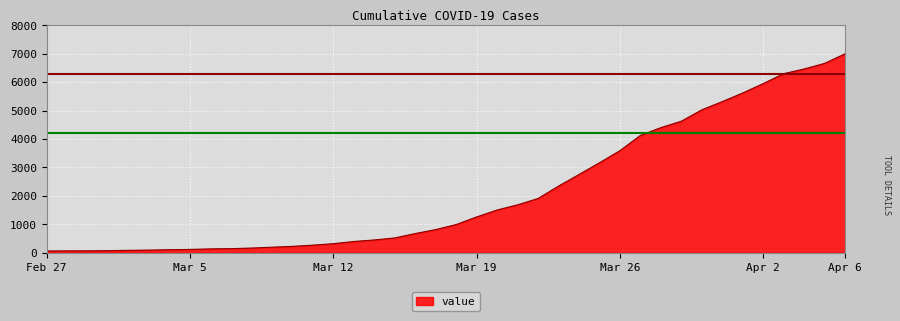

What is the greatest value displayed?

6995